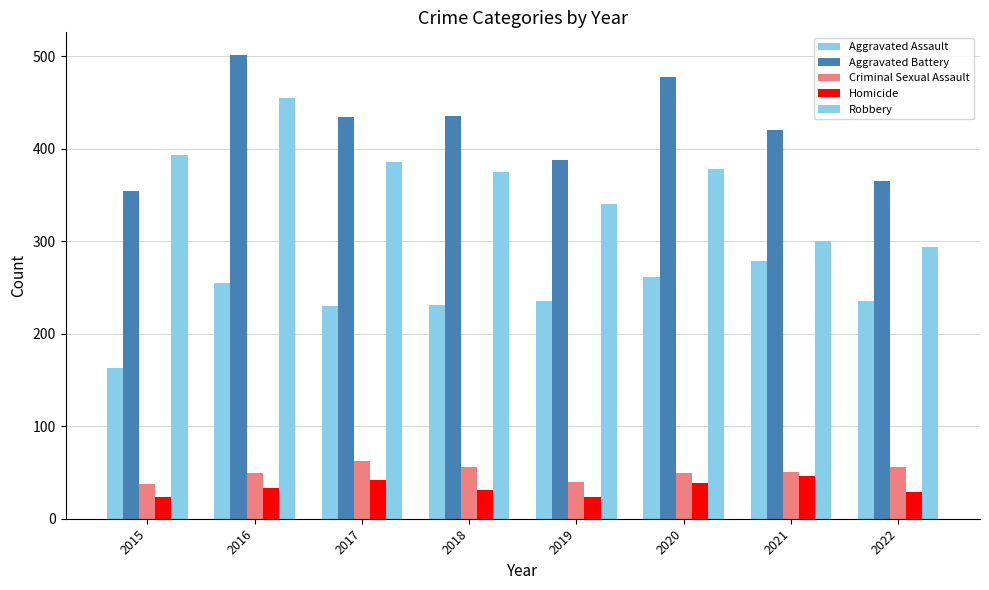

Rank the series by their maximum value, from lowest to highest.

Homicide, Criminal Sexual Assault, Aggravated Assault, Robbery, Aggravated Battery